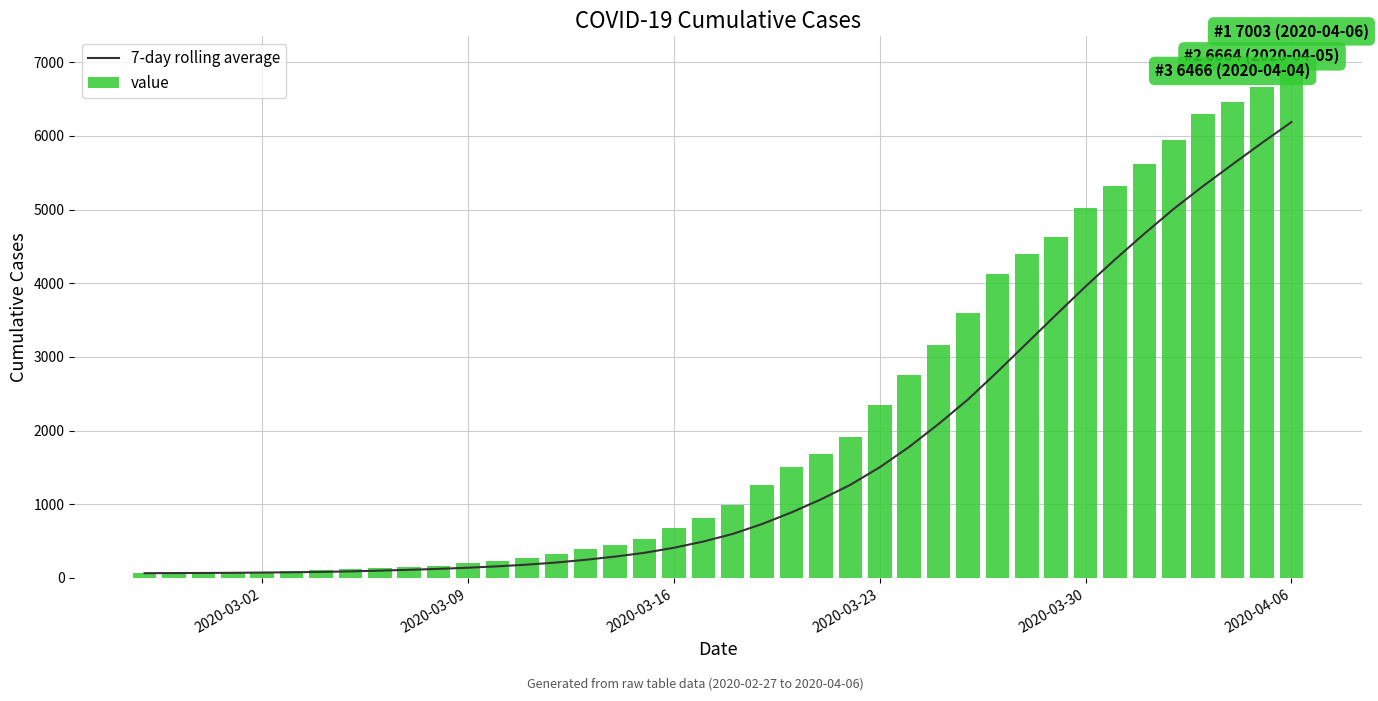

Reading left to right, extract all data points from this chart.

7-day rolling average: 64.0	66.0	67.0	69.2	72.8	76.5	81.0	88.9	98.9	109.9	122.7	138.4	157.1	180.1	208.9	246.0	289.7	340.7	409.3	493.6	597.0	731.4	889.6	1065.9	1263.9	1502.1	1779.0	2089.7	2422.7	2797.6	3185.7	3574.1	3957.4	4323.6	4674.1	5011.3	5321.6	5616.3	5907.1	6189.3
value: 64.0	68.0	69.0	76.0	87.0	95.0	108.0	119.0	138.0	146.0	166.0	197.0	226.0	269.0	320.0	398.0	452.0	523.0	677.0	816.0	993.0	1261.0	1505.0	1686.0	1909.0	2345.0	2754.0	3168.0	3592.0	4129.0	4403.0	4628.0	5028.0	5317.0	5622.0	5952.0	6301.0	6466.0	6664.0	7003.0